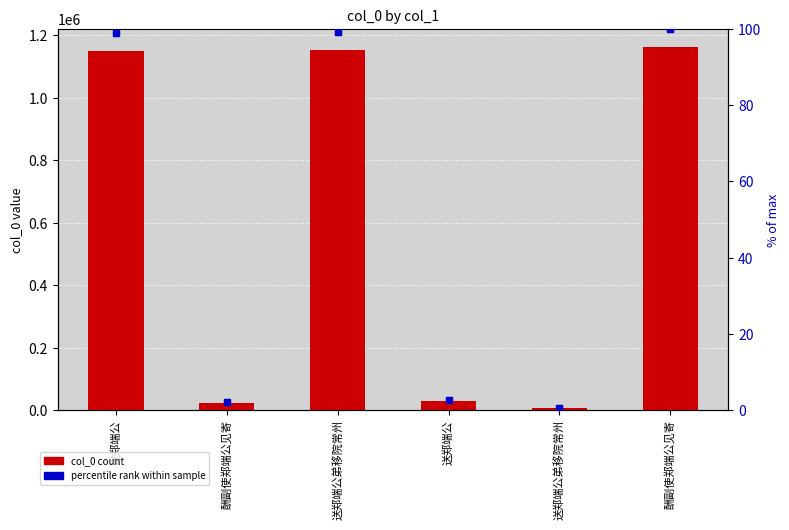

Reading left to right, extract all data points from this chart.

col_0: 送郑端公=1150103.0	酬副使郑端公见寄=23654.0	送郑端公弟移院常州=1152817.0	送郑端公=29704.0	送郑端公弟移院常州=5799.0	酬副使郑端公见寄=1162678.0
% of max: 送郑端公=98.9	酬副使郑端公见寄=2.0	送郑端公弟移院常州=99.2	送郑端公=2.6	送郑端公弟移院常州=0.5	酬副使郑端公见寄=100.0